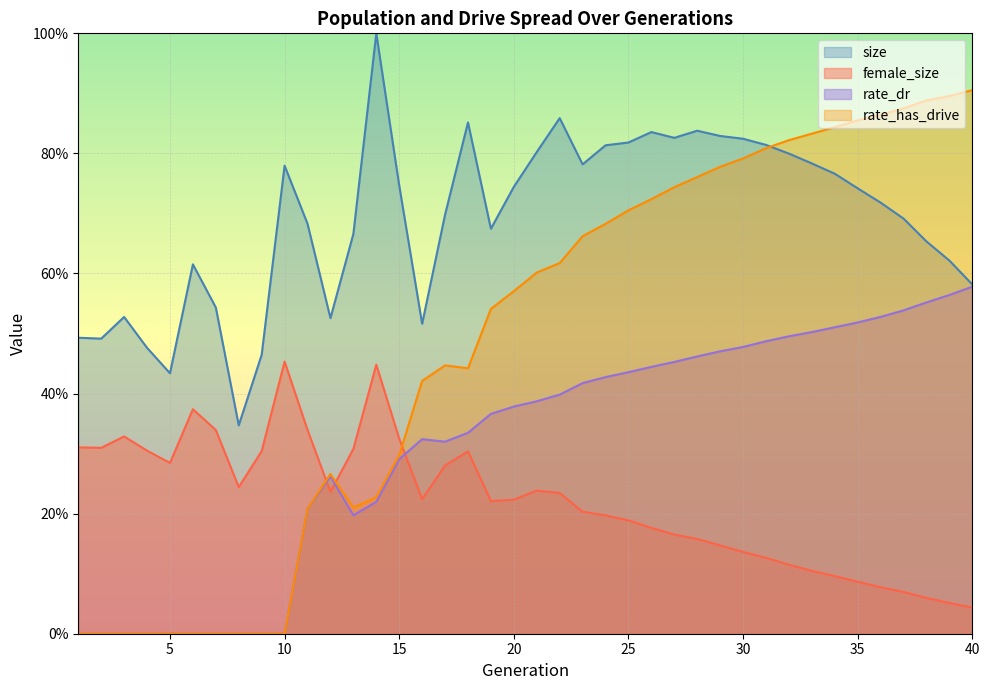

What is the sum of all size values?

27.7